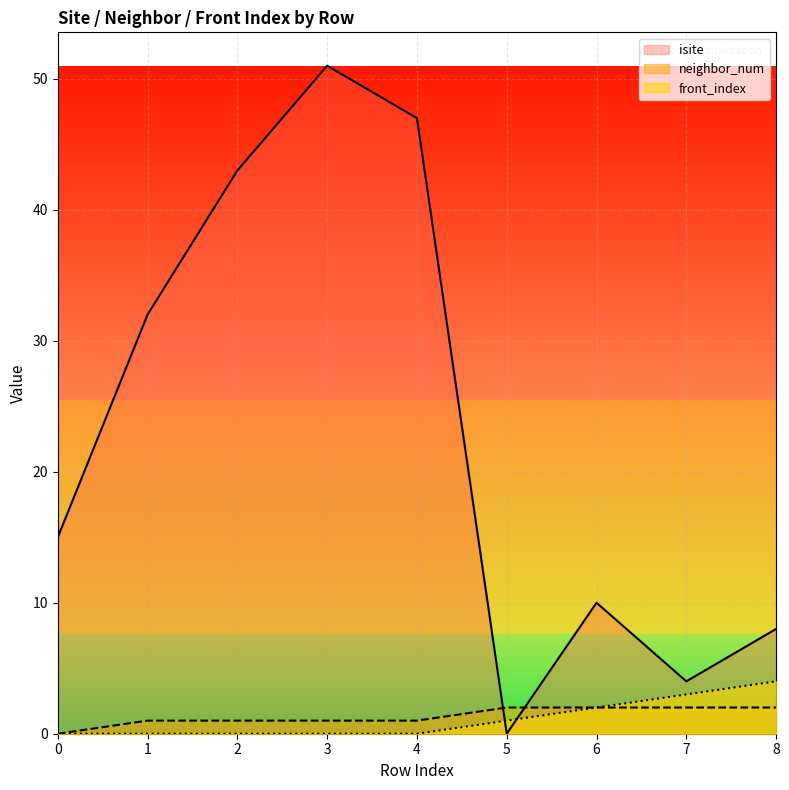

Where is front_index nearest to the value 2?

6